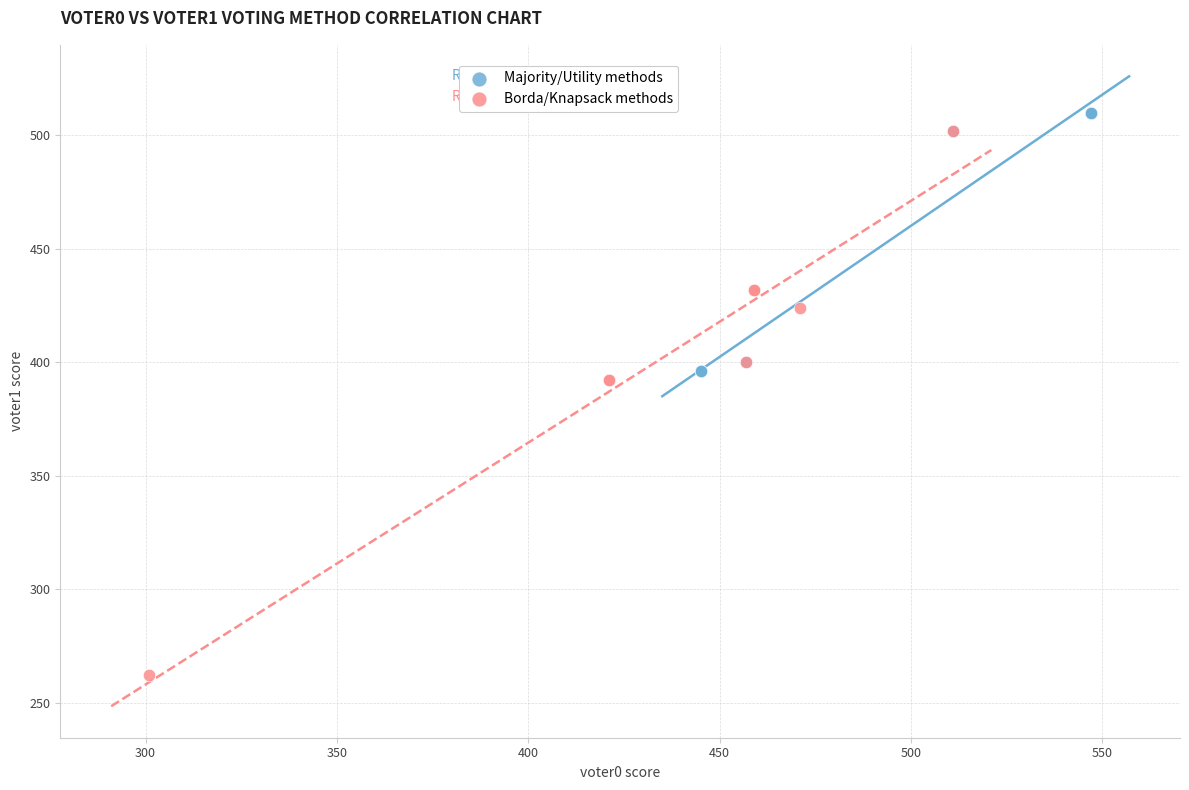

Which series reaches the maximum Y coordinate?

Majority/Utility methods